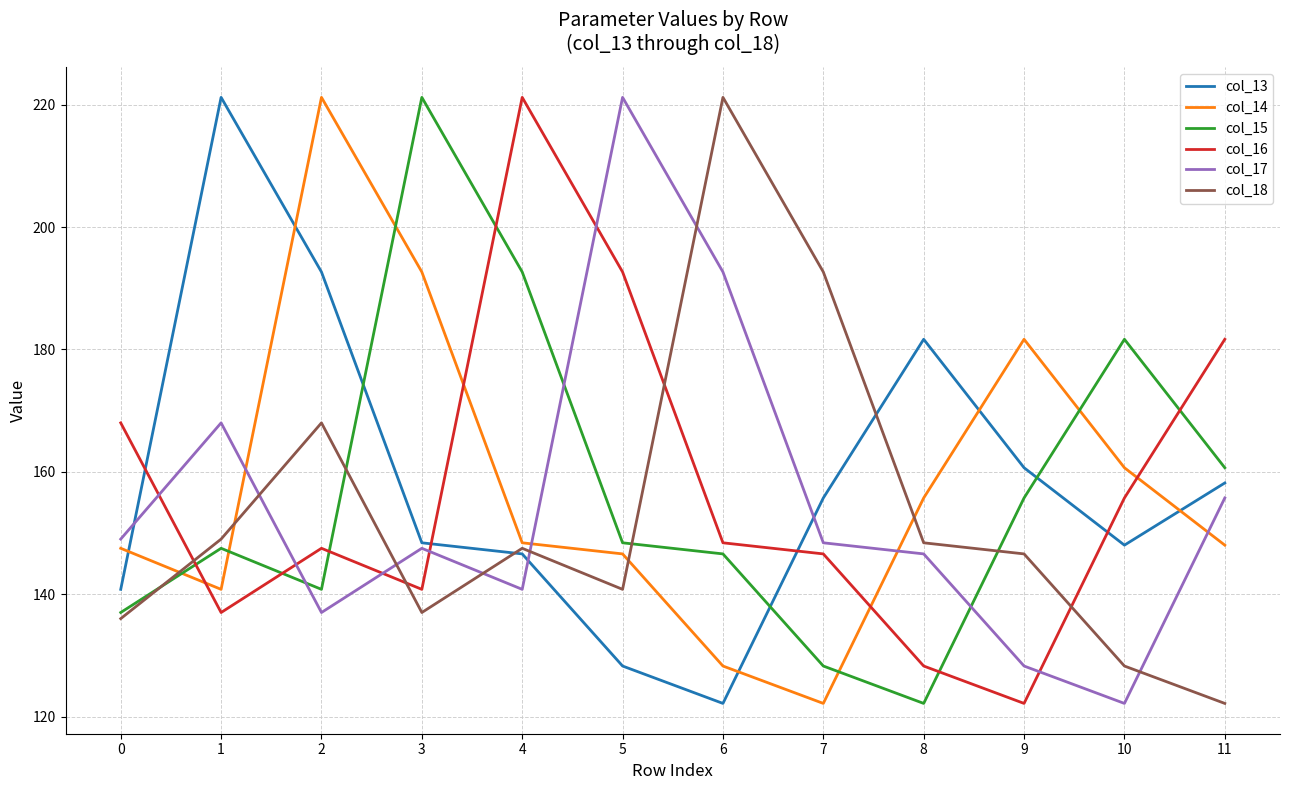

Count the number of data series in this chart.

6